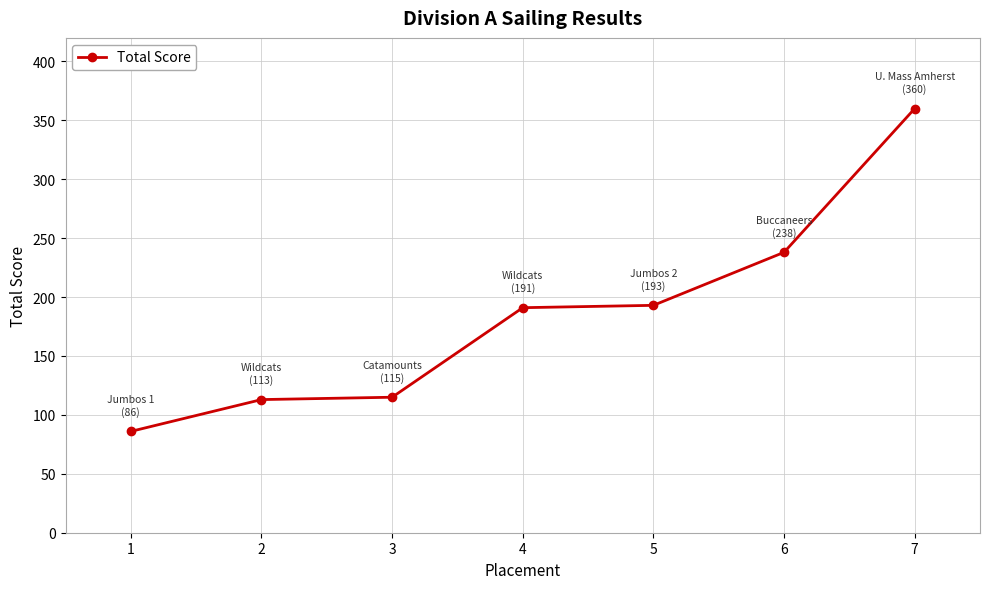

What is the sum of the values at 4 and 6?

429